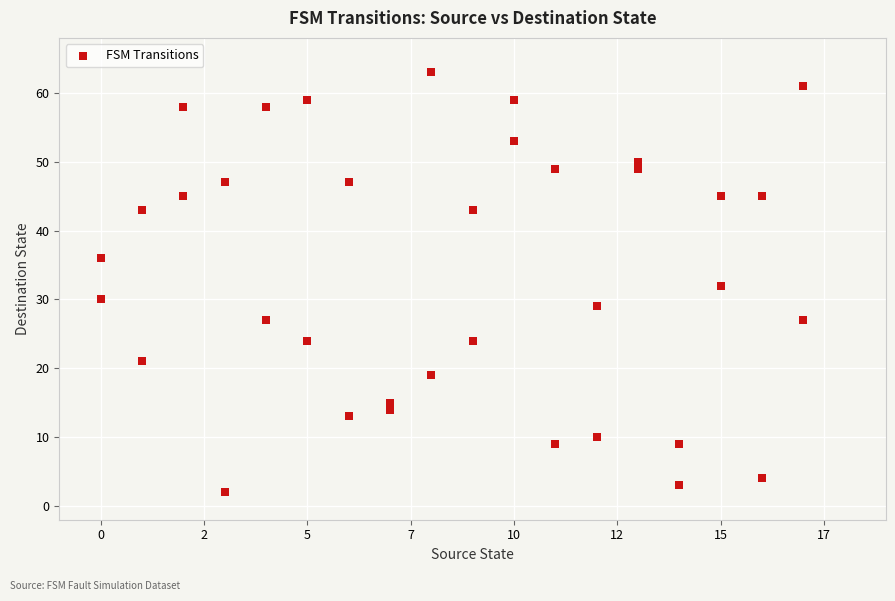

What is the range of Y values (max minus min)?

61